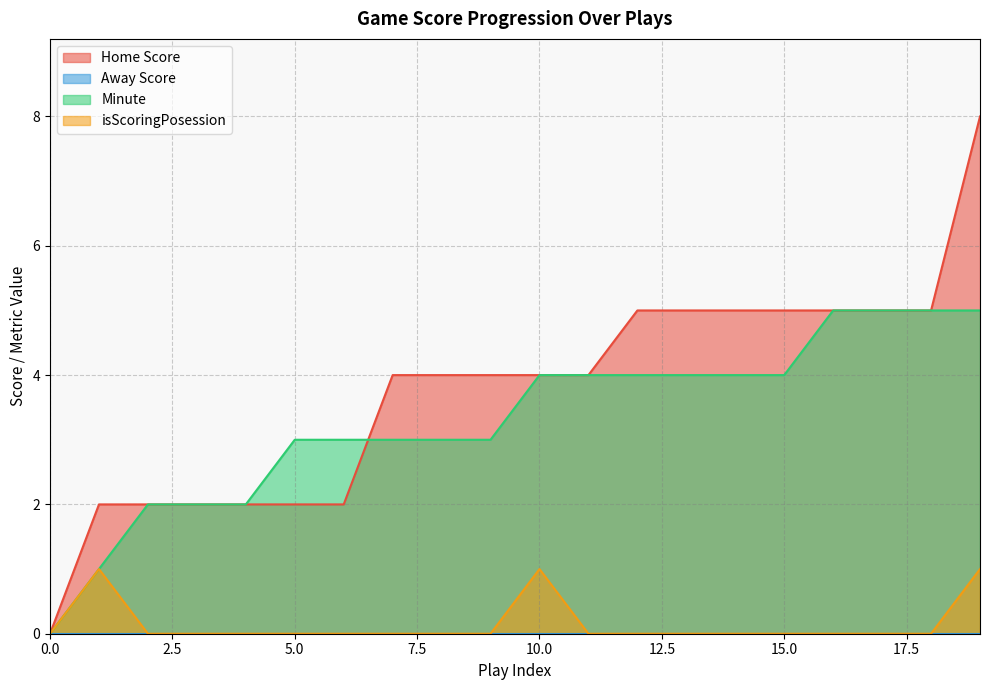

How many values in Minute are above zero?

19